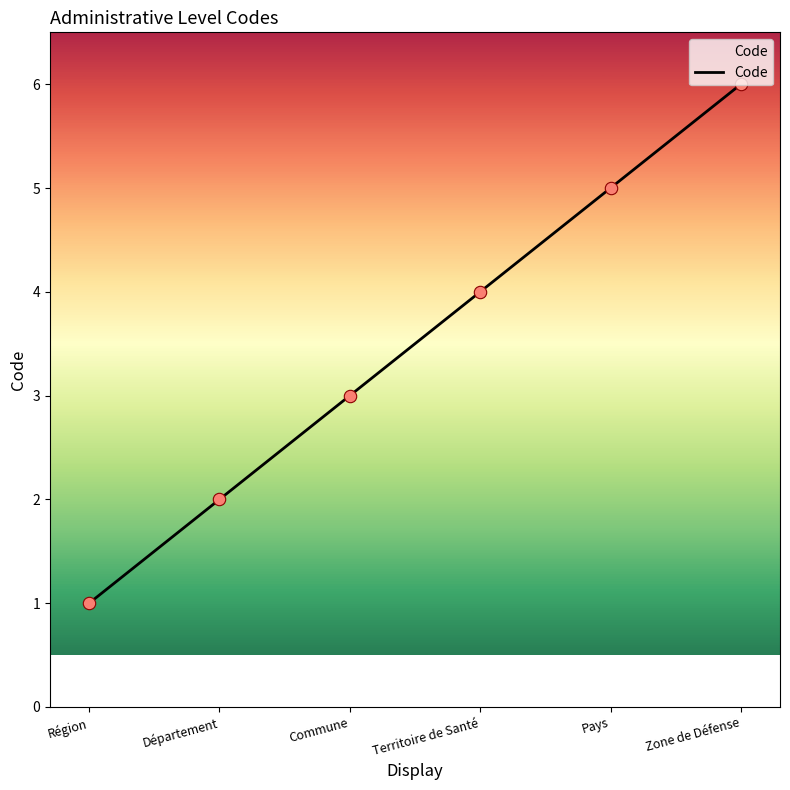

What is the ratio of the value at Commune to the value at Région?

3.0